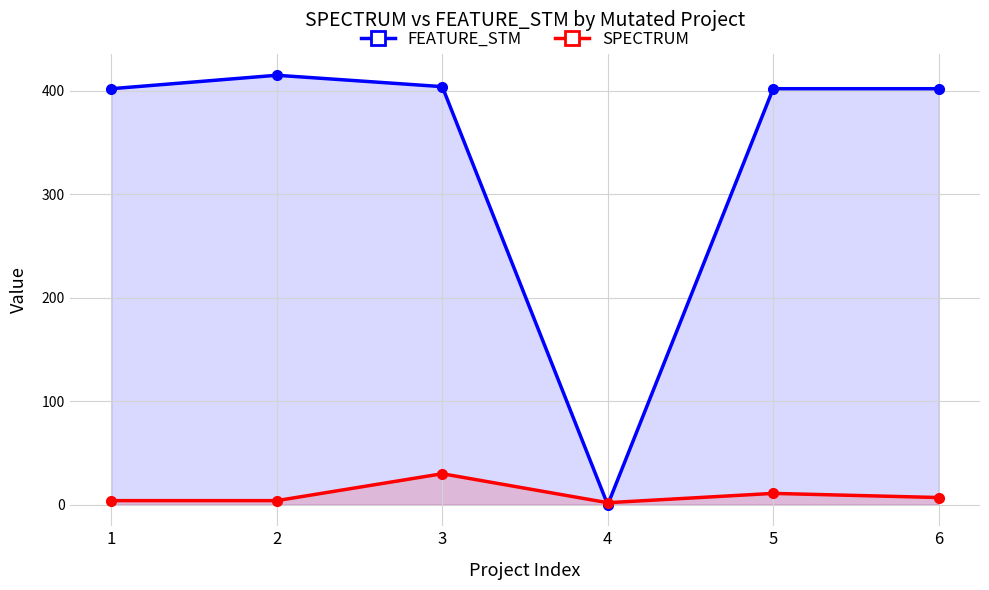

Is it true that SPECTRUM equals 47 at 3?

False